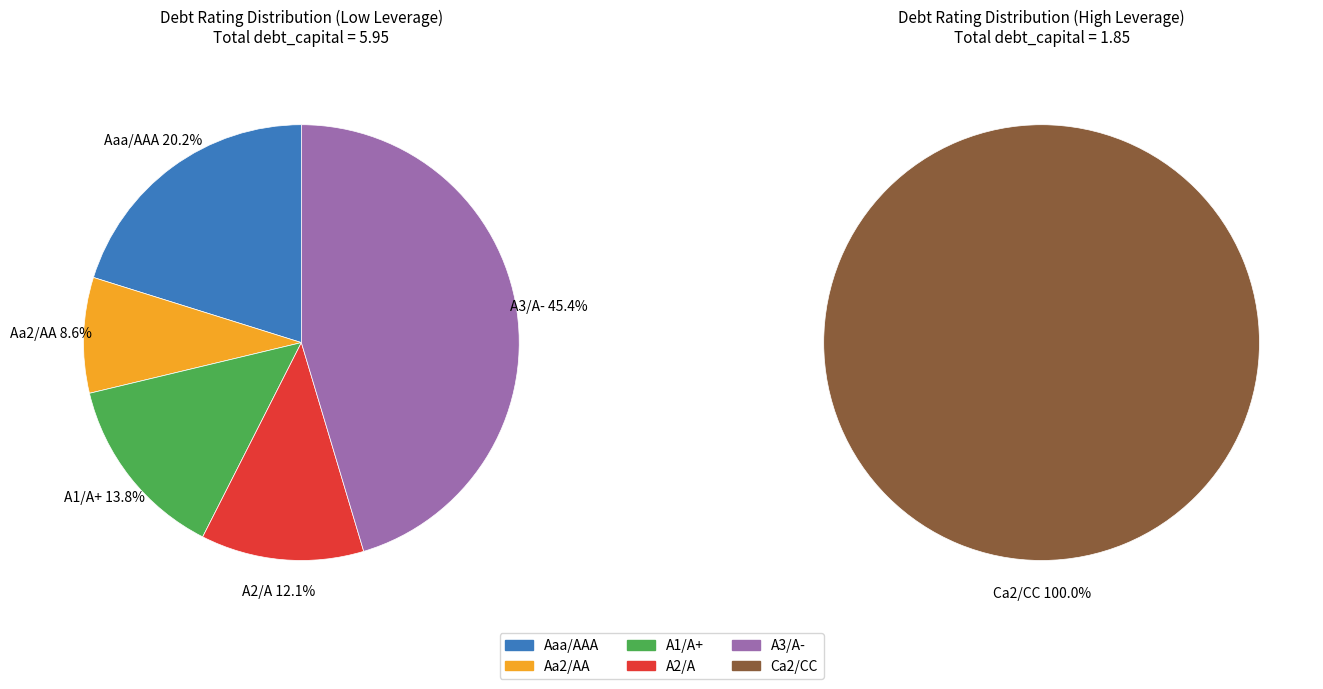

Count the number of slices in the pie.

6